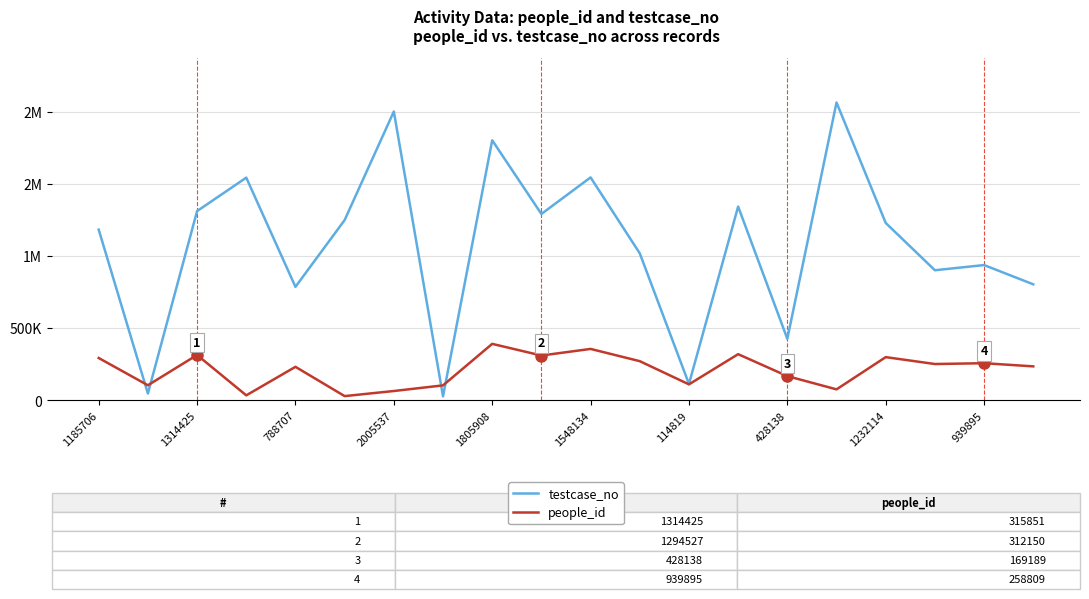

What is the greatest value displayed?

2068321